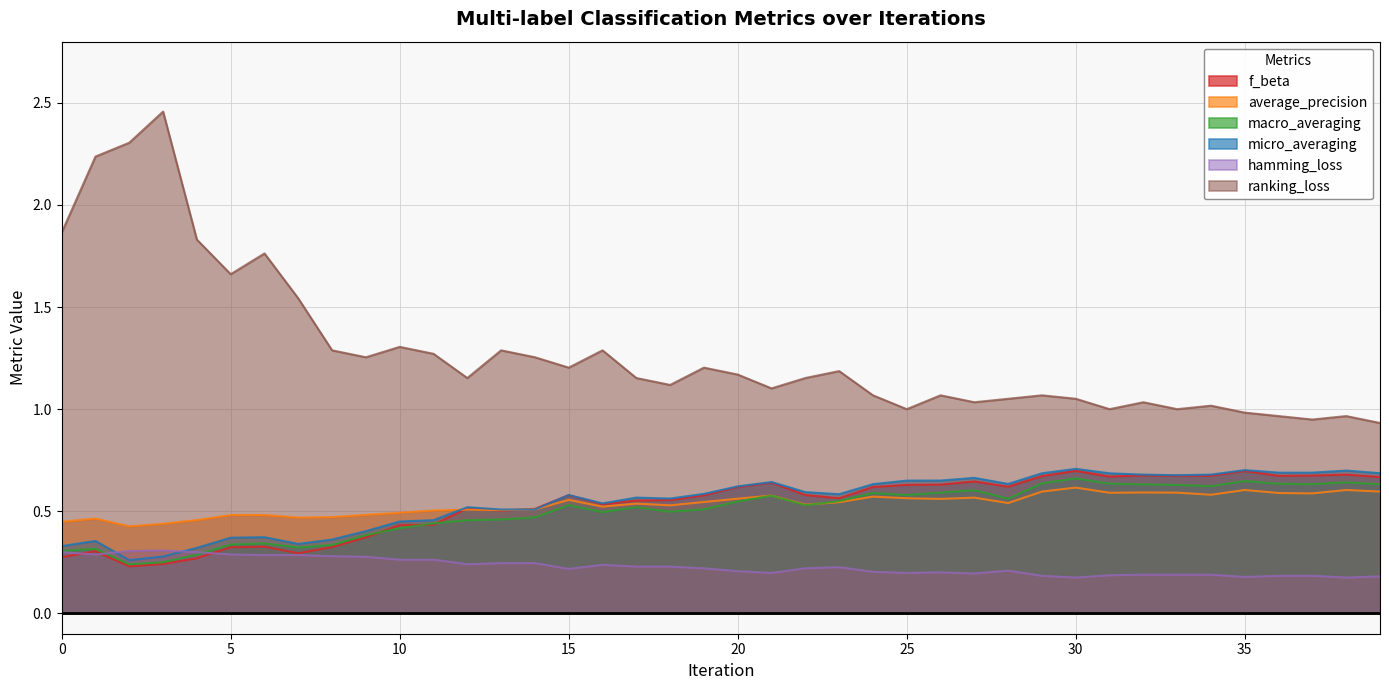

How many lines are shown in the chart?

6